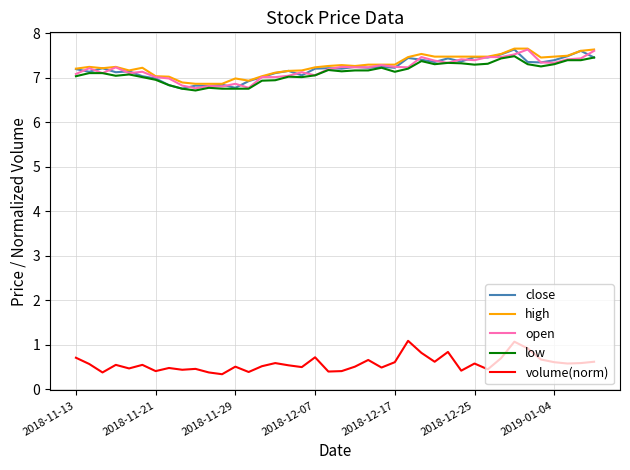

True or false: volume(norm) and open intersect in this chart.

False